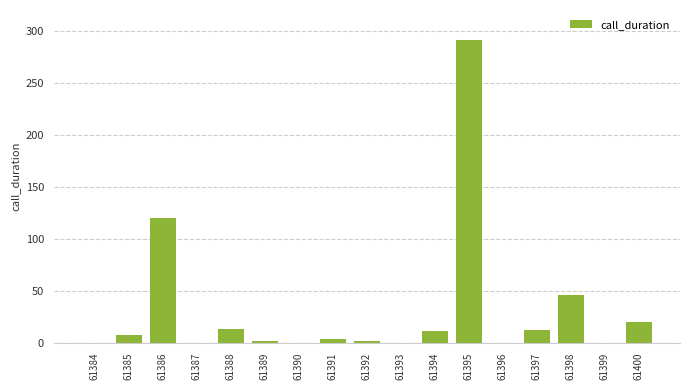

At which label is the value closest to 145?

61386